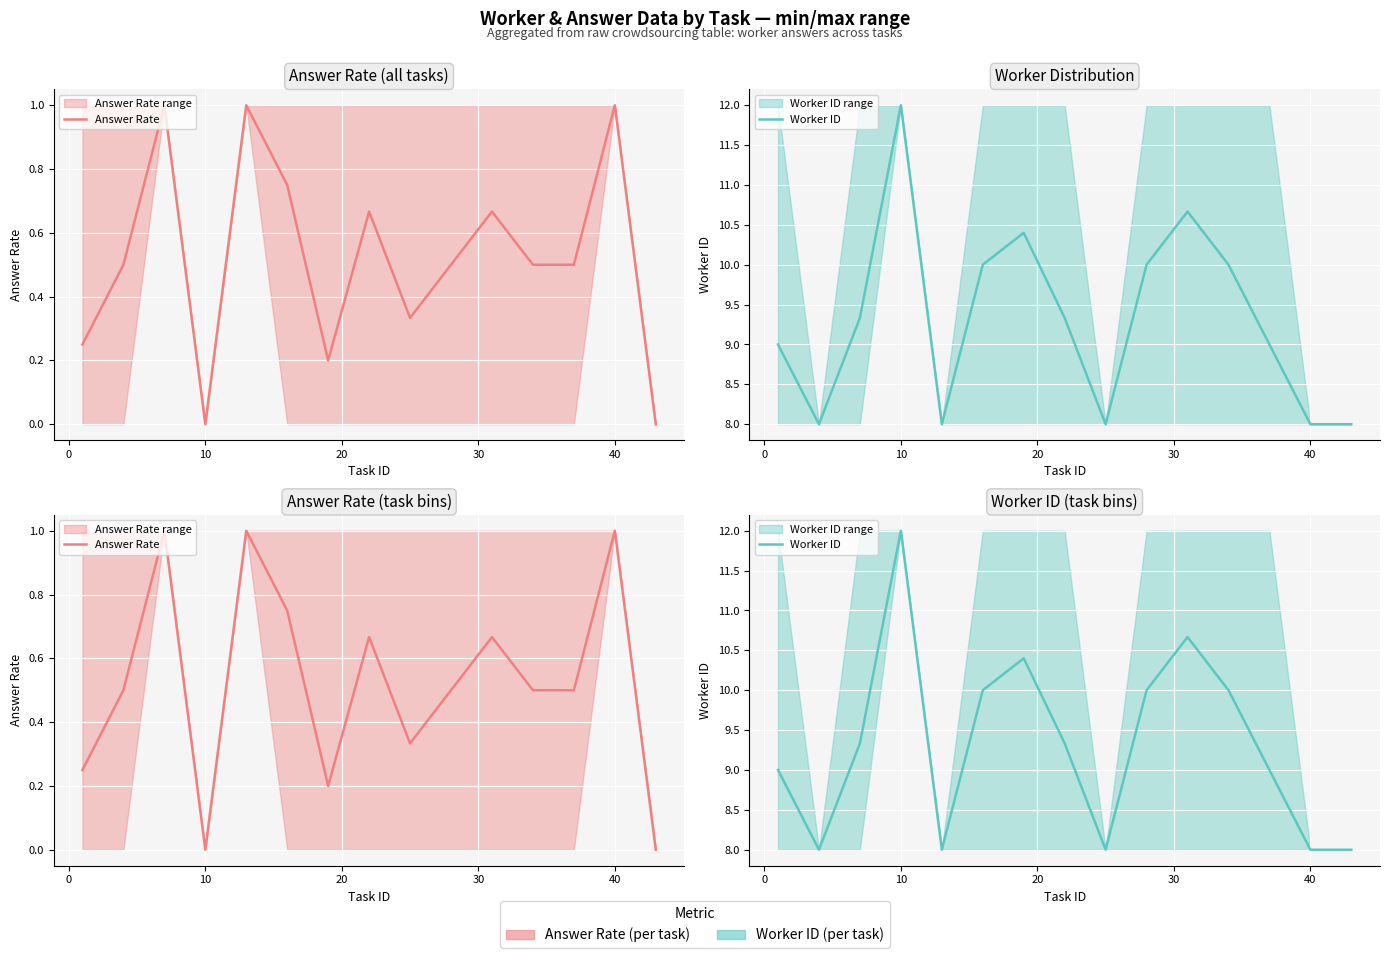

Reading right to left, transcribe all the data shown in this chart.

Answer Rate: 0.0	1.0	0.5	0.5	0.7	0.5	0.3	0.7	0.2	0.8	1.0	0.0	1.0	0.5	0.2
Worker ID: 8.0	8.0	9.0	10.0	10.7	10.0	8.0	9.3	10.4	10.0	8.0	12.0	9.3	8.0	9.0